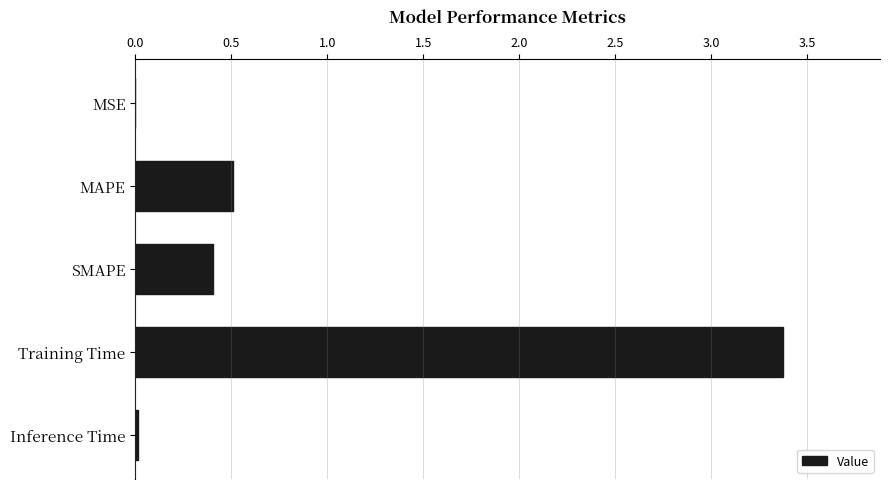

What is the greatest value displayed?

3.4